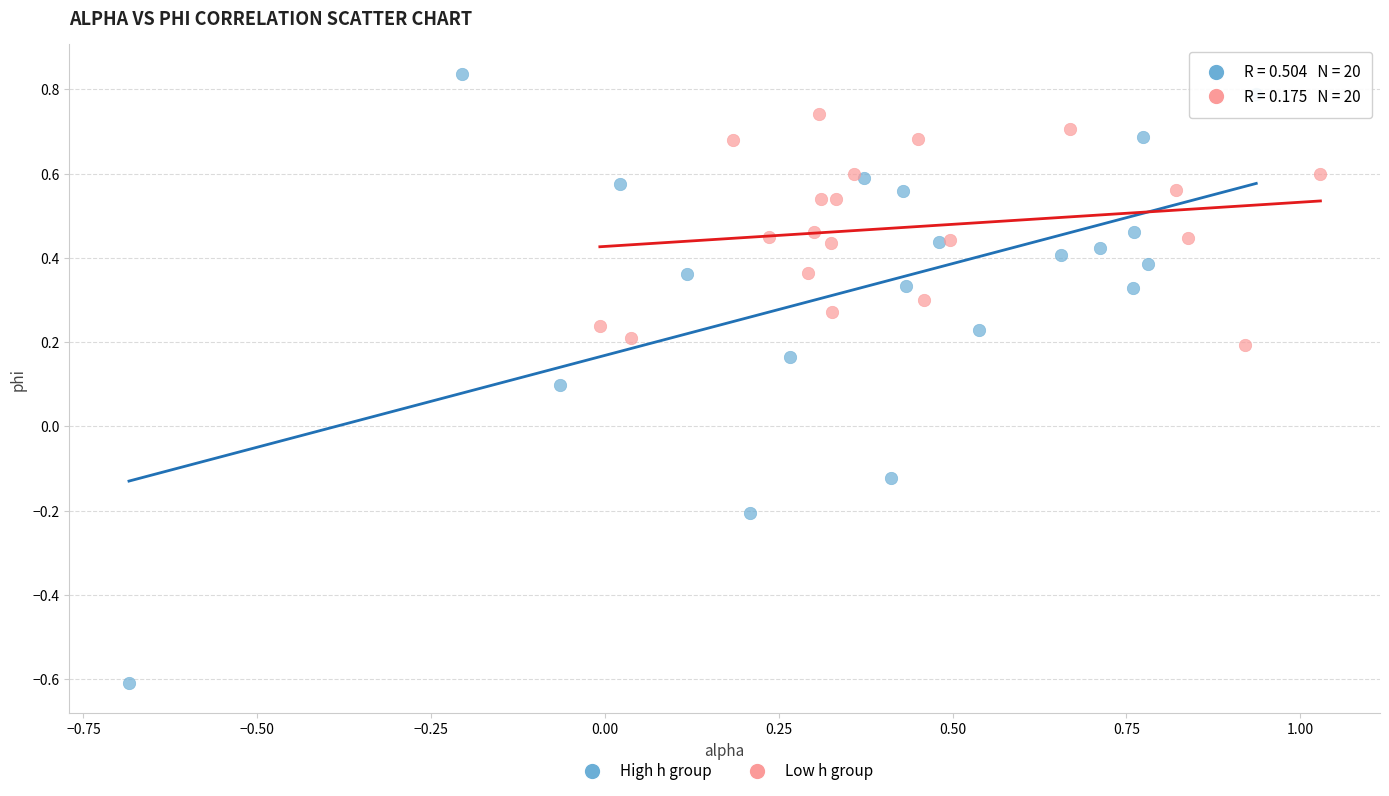

Which series reaches the maximum Y coordinate?

High h group